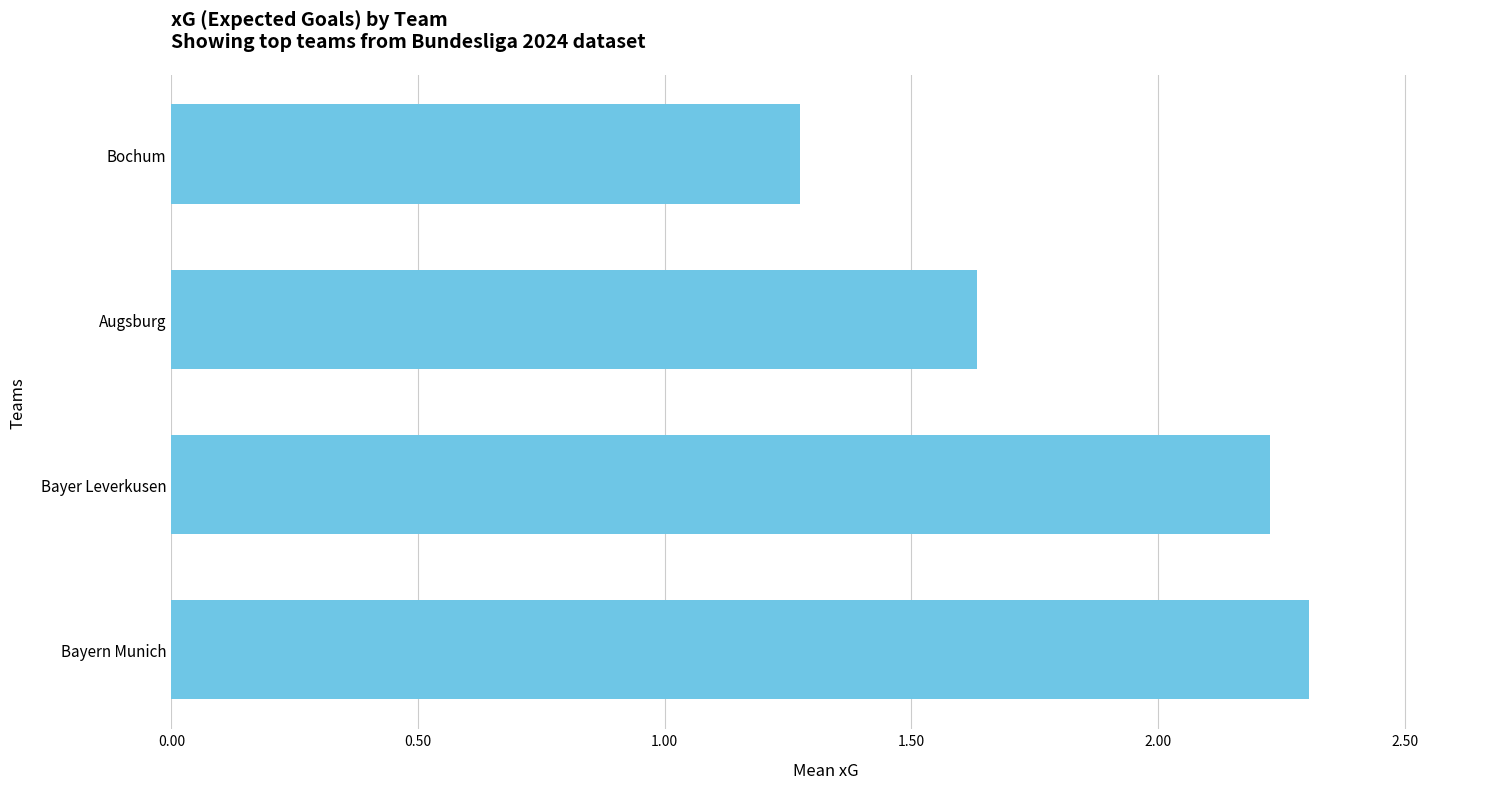

Count the values in the range 1 to 2.

2